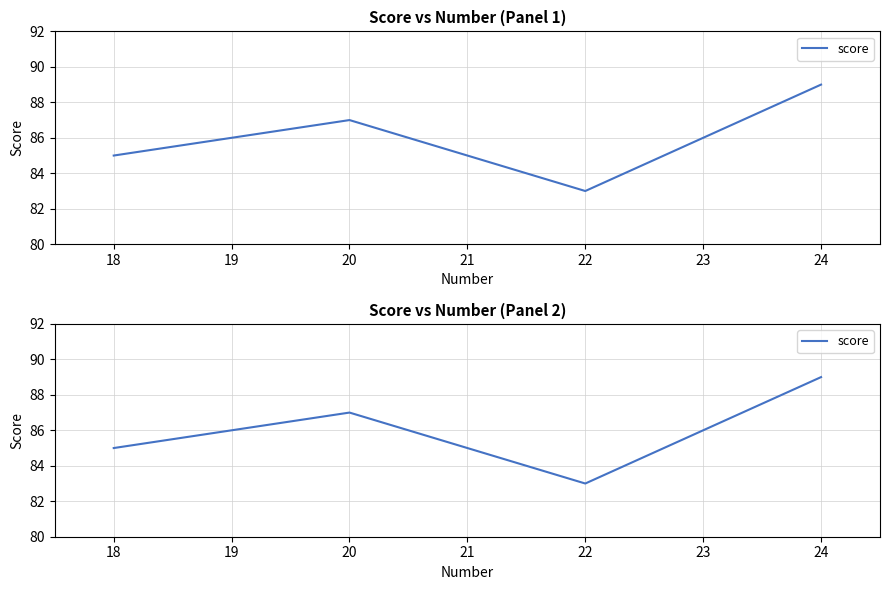

How many lines are shown in the chart?

1